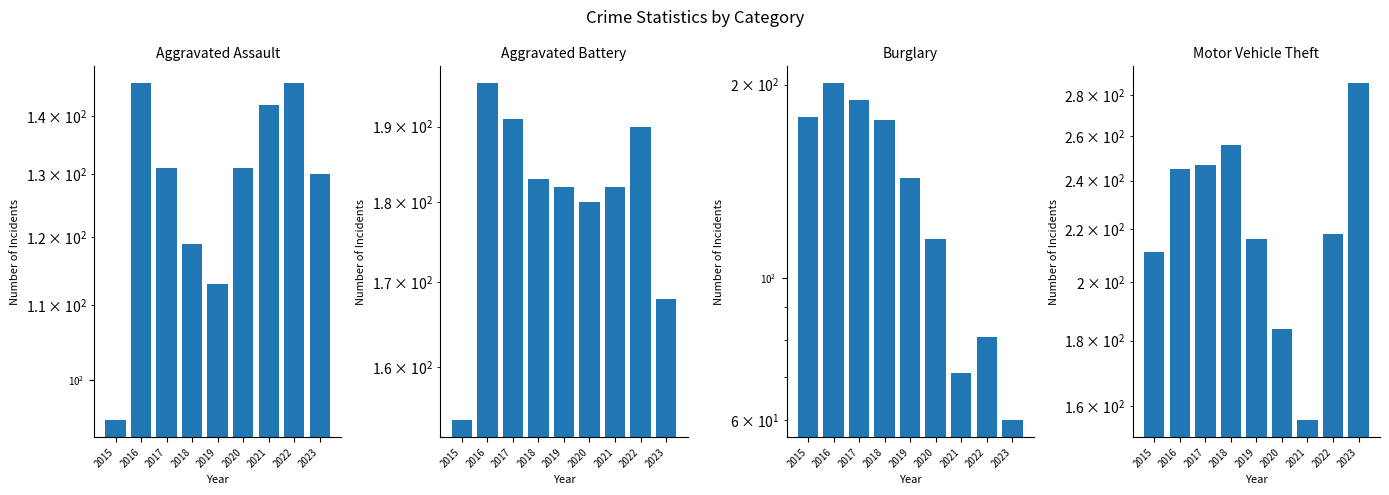

What is the spread (max minus min) of values at 2015?

116